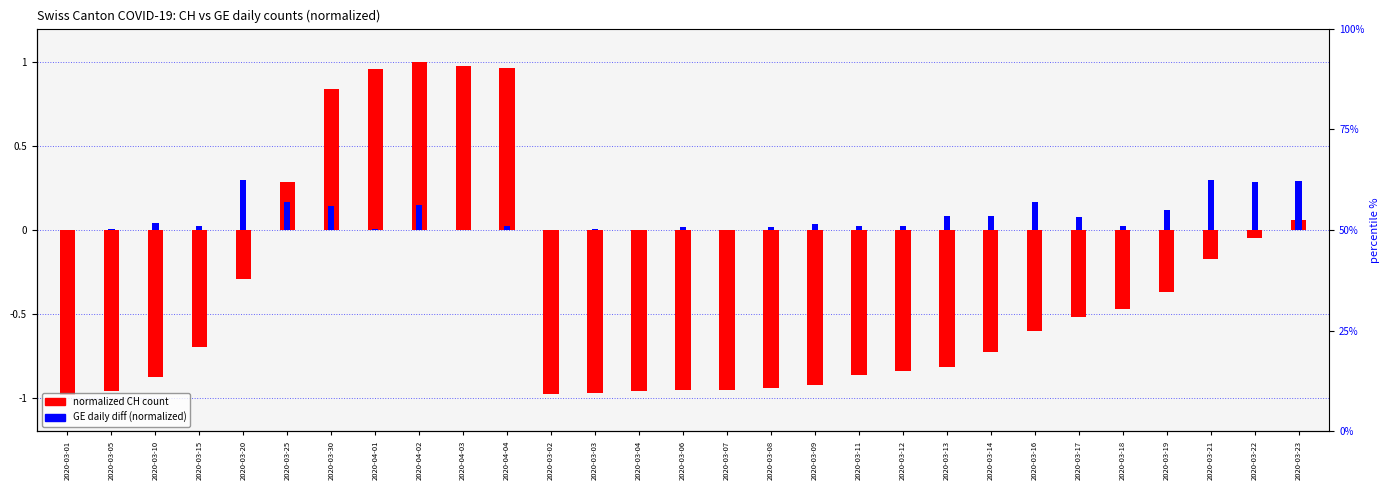

List the series in order of their overall mean, lowest first.

normalized CH count, GE daily diff (normalized)